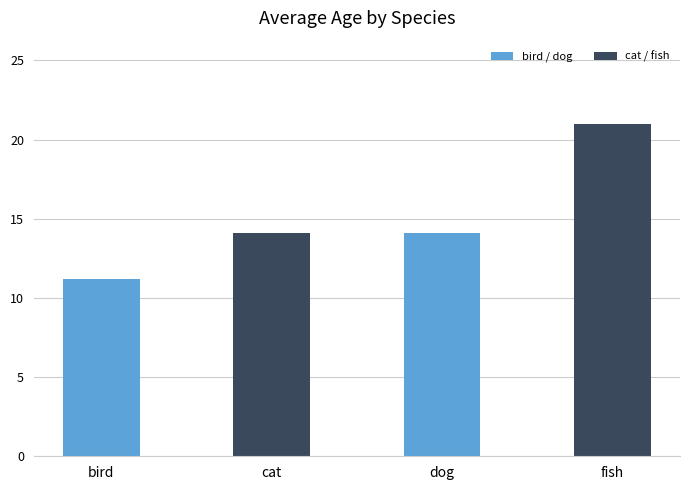

Approximately how many times larger is the value at dog compared to fish?

0.7